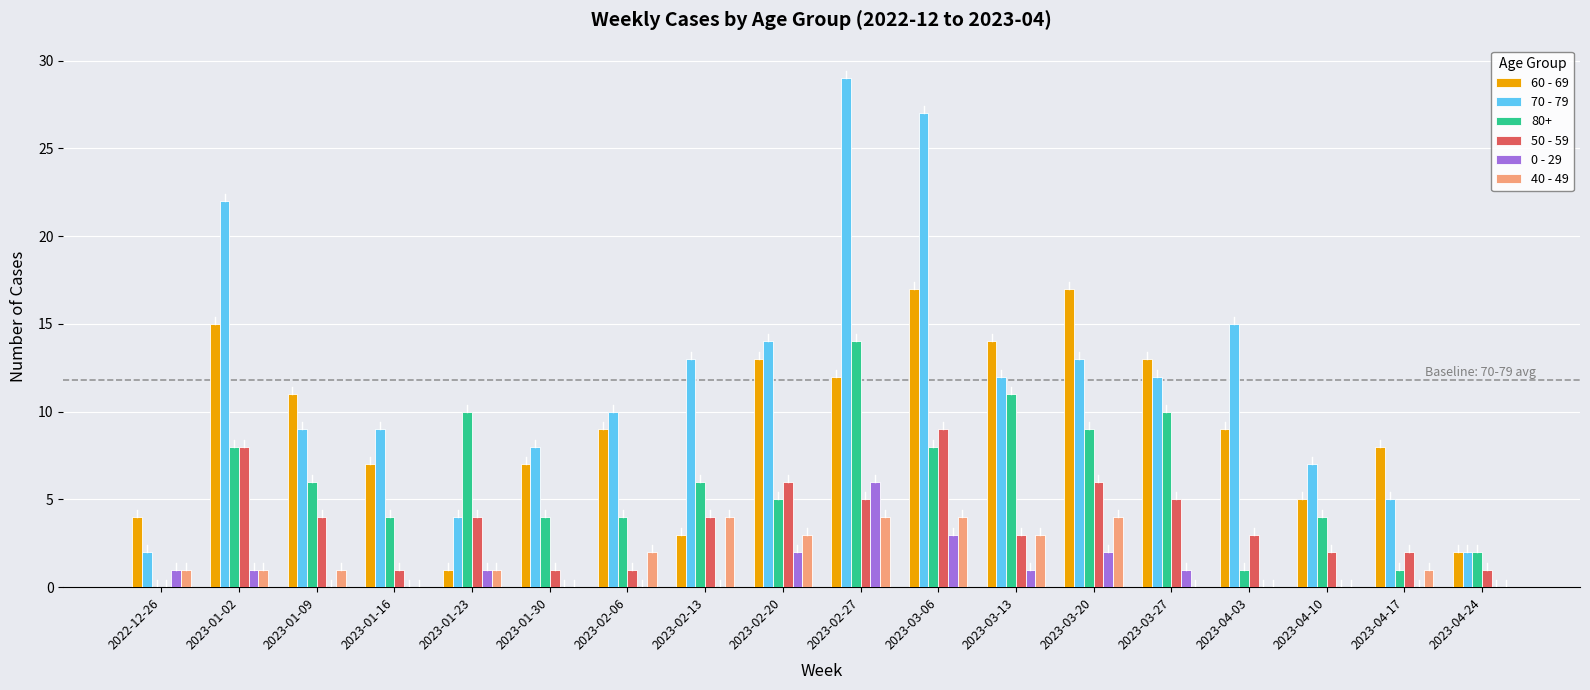

Count the number of data series in this chart.

6